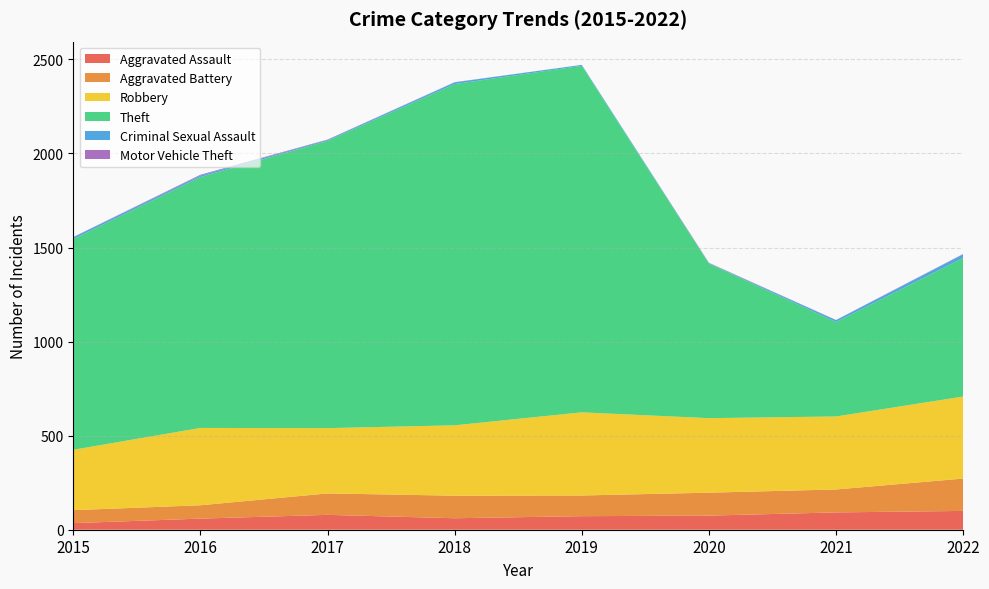

Reading left to right, list all the values displayed in this chart.

Aggravated Assault: 2015=35	2016=59	2017=79	2018=61	2019=72	2020=75	2021=92	2022=100
Aggravated Battery: 2015=69	2016=71	2017=114	2018=120	2019=110	2020=122	2021=122	2022=172
Robbery: 2015=321	2016=411	2017=347	2018=374	2019=442	2020=396	2021=388	2022=436
Theft: 2015=1120	2016=1334	2017=1527	2018=1814	2019=1842	2020=822	2021=502	2022=737
Criminal Sexual Assault: 2015=10	2016=8	2017=5	2018=9	2019=5	2020=2	2021=10	2022=19
Motor Vehicle Theft: 2015=1	2016=4	2017=2	2018=1	2019=0	2020=2	2021=1	2022=2